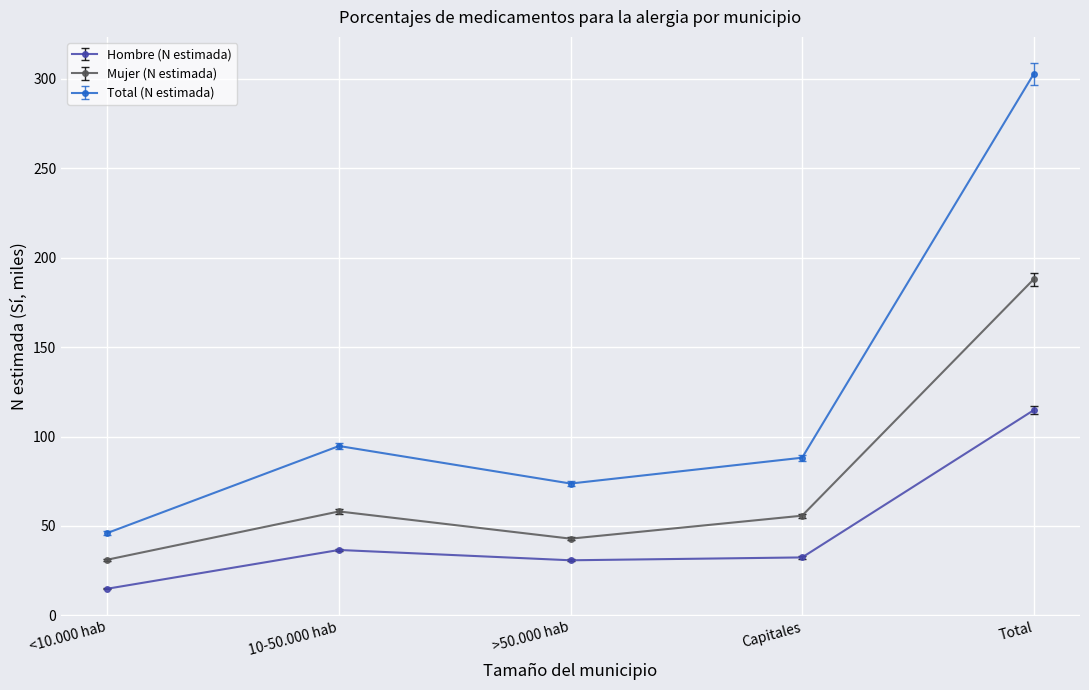

Rank the series by their maximum value, from lowest to highest.

Hombre (N estimada), Mujer (N estimada), Total (N estimada)